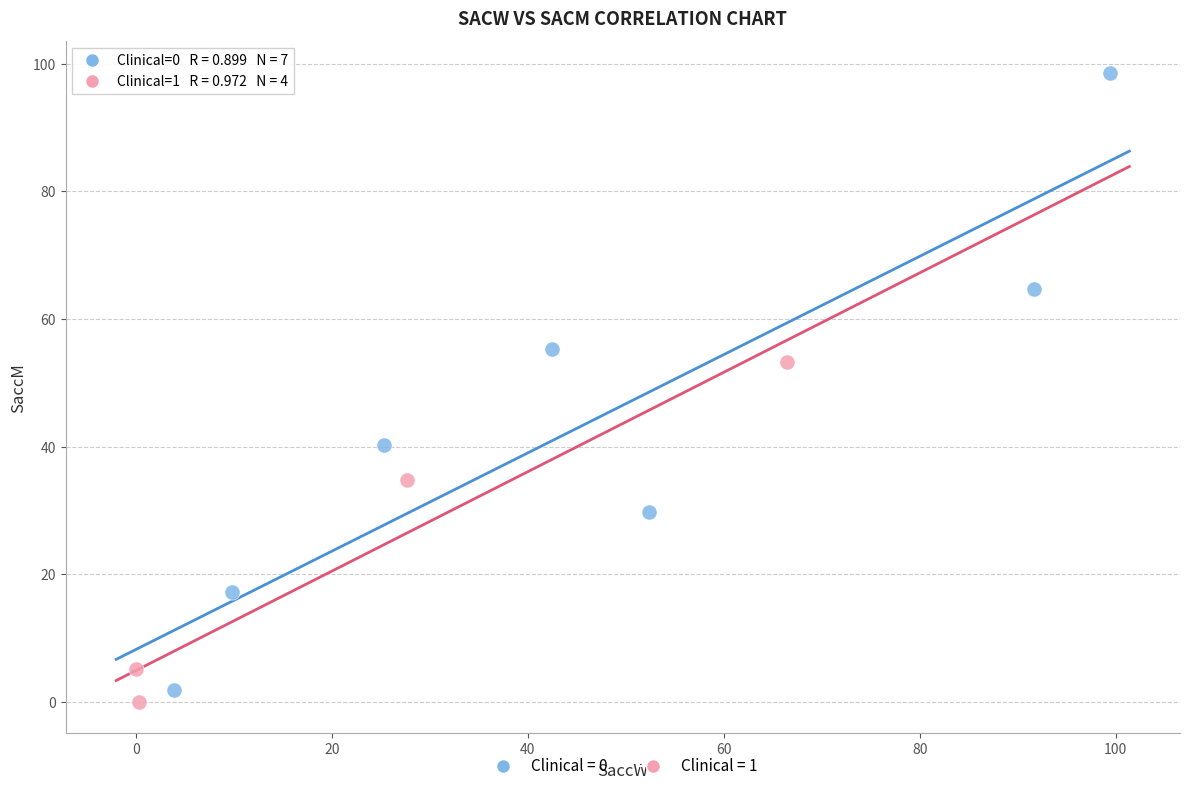

Which series has the largest Y range (max minus min)?

Clinical = 0